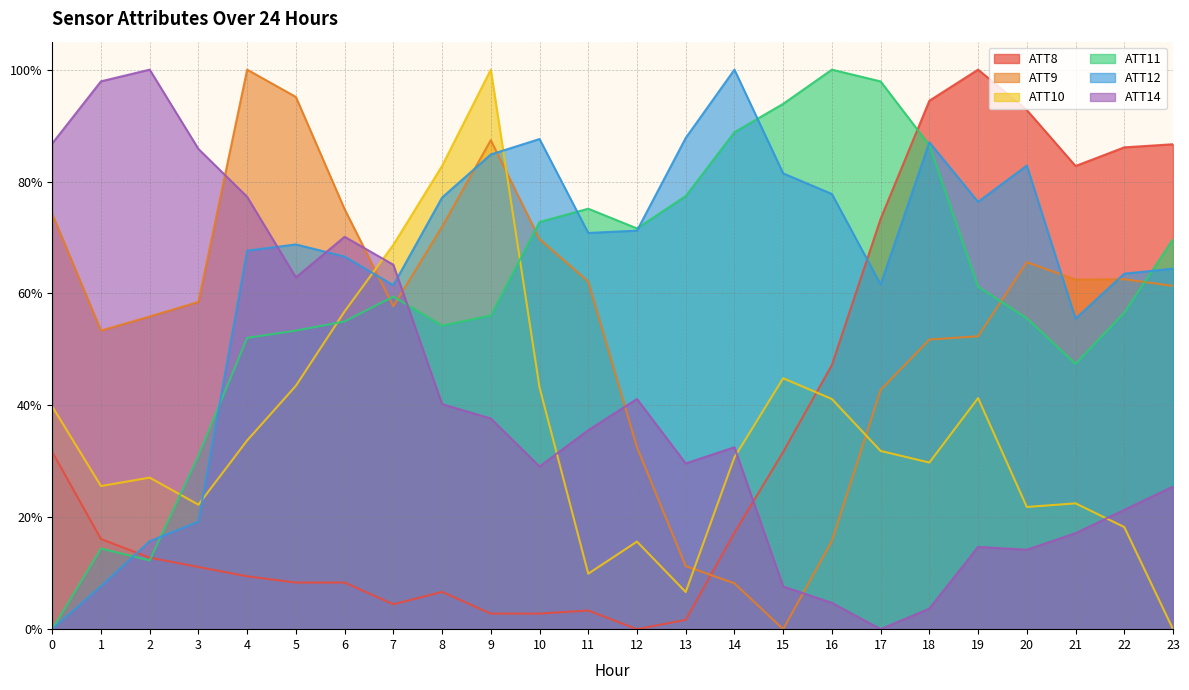

True or false: ATT14 has a value of 0.2 at 11.

False